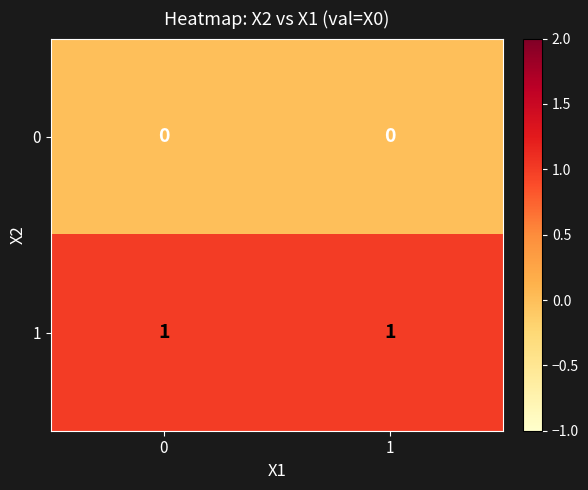

What is the total value across all series at 1?

1